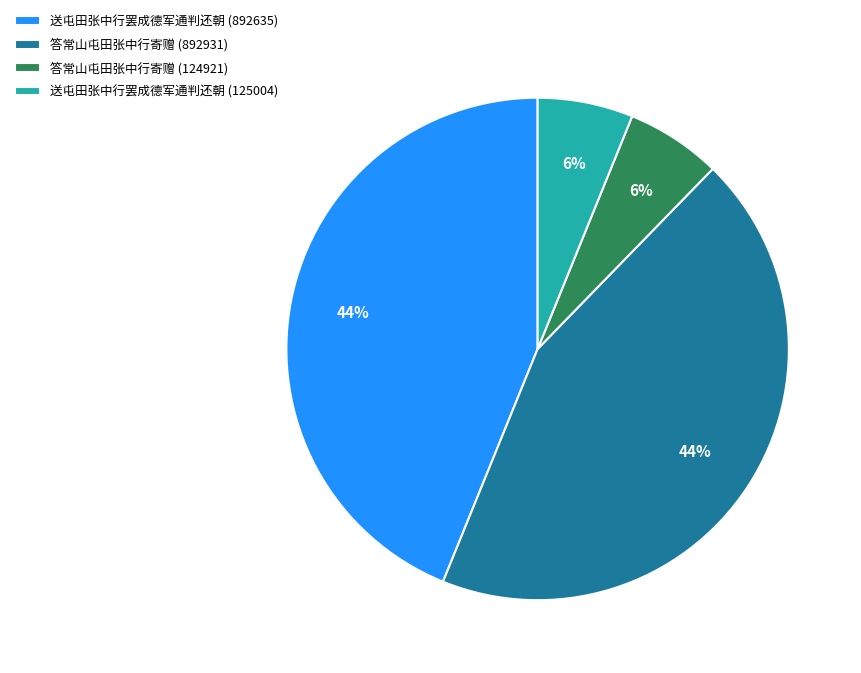

Is it true that 答常山屯田张中行寄赠 (124921) is 21% of the pie?

False